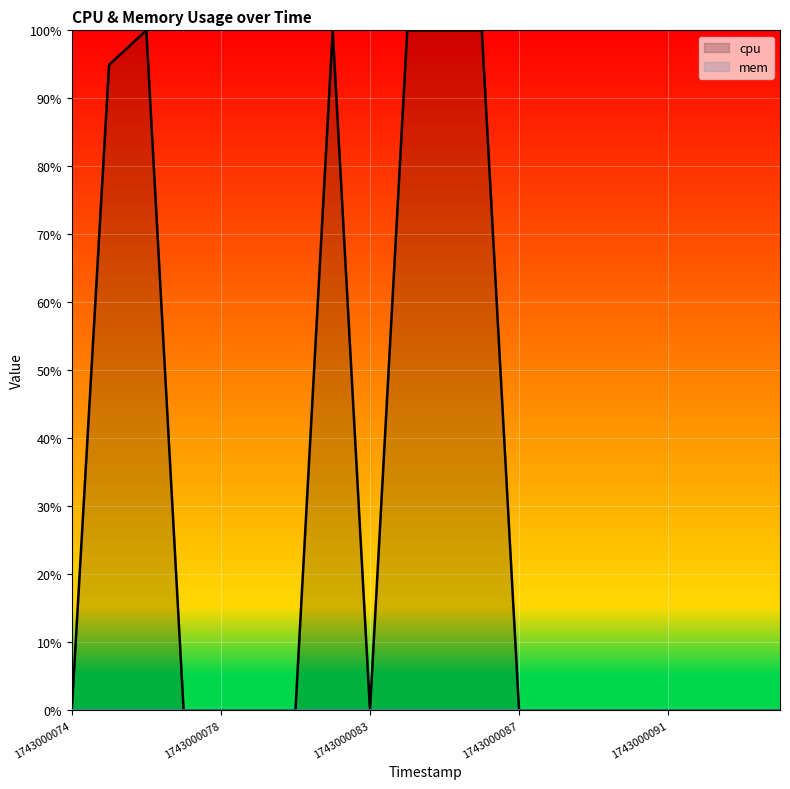

What is the sum of the values at 1743000095 and 1743000085?

100.0